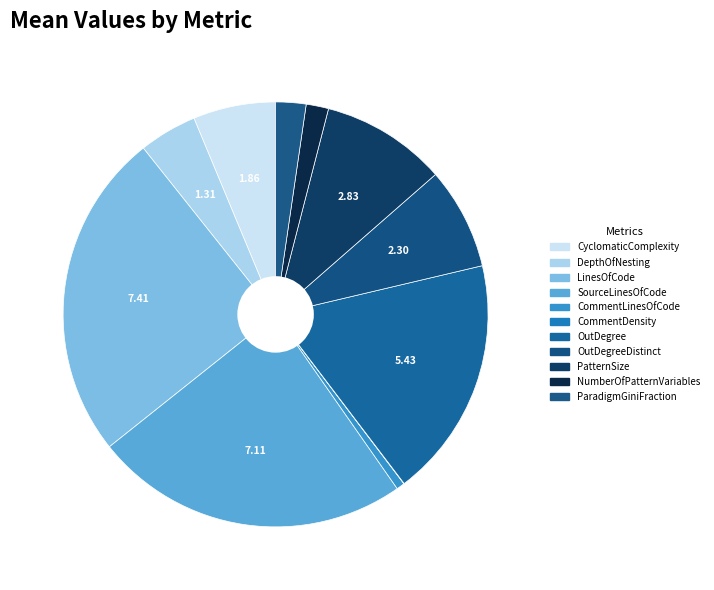

What is the smallest slice in the pie chart?

CommentDensity